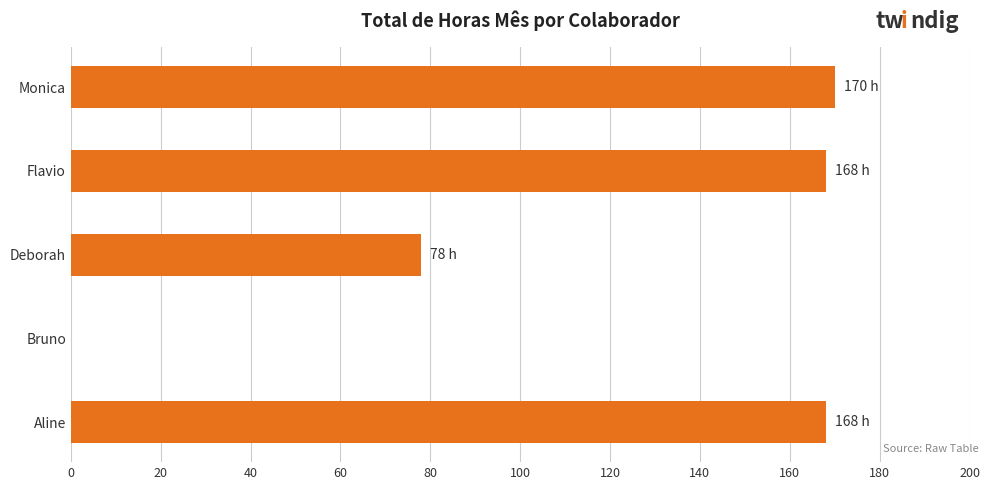

True or false: the data shows 168 at Flavio.

True